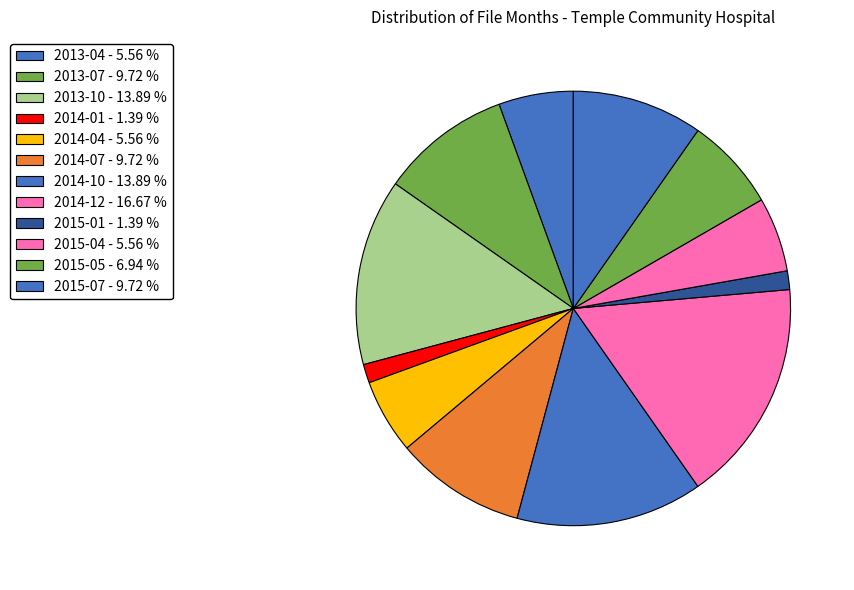

To the nearest percent, what is the difference between the 2014-10 and 2014-01 slice percentages?

12%